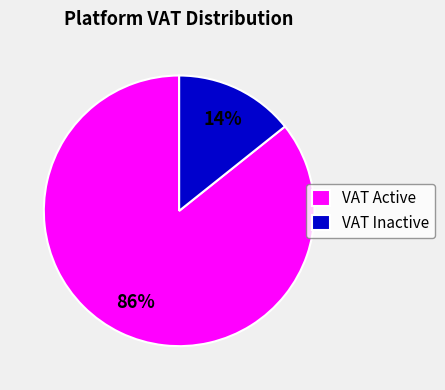

Do VAT Inactive and VAT Active together represent more than half of the pie?

Yes